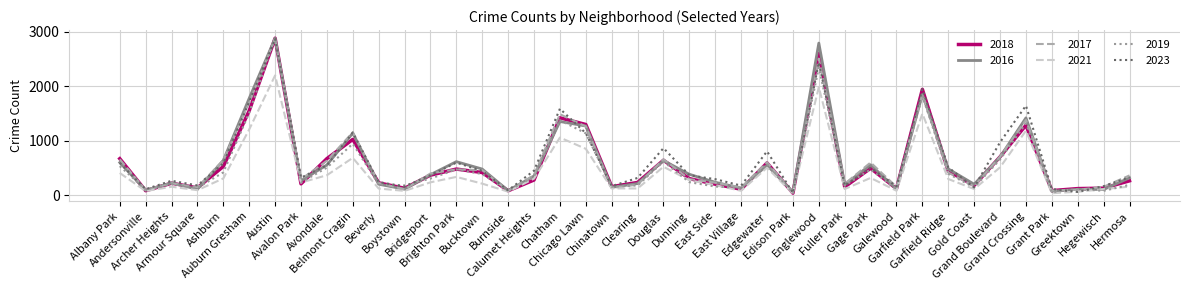

What are all the series names shown in the legend?

2018, 2016, 2017, 2021, 2019, 2023